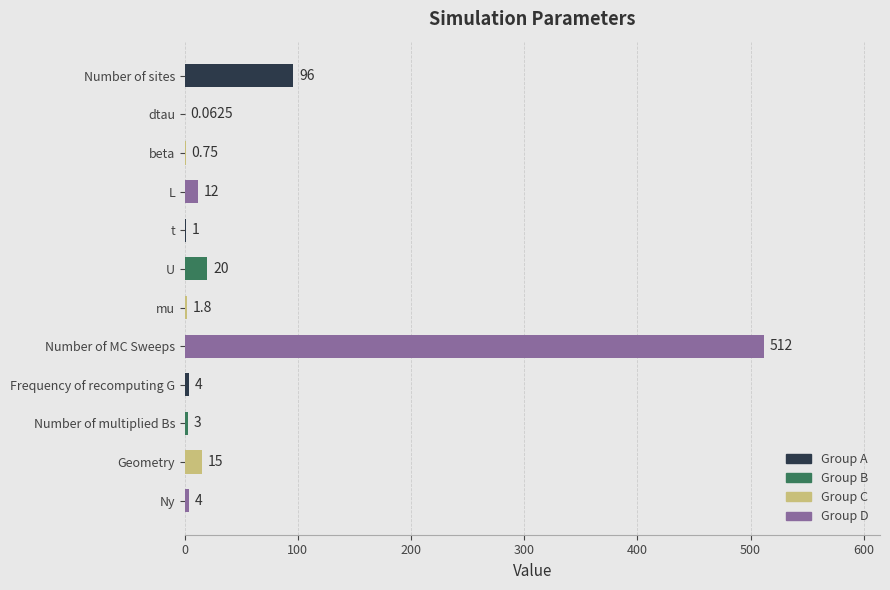

Which category has the highest value across all series?

Number of MC Sweeps